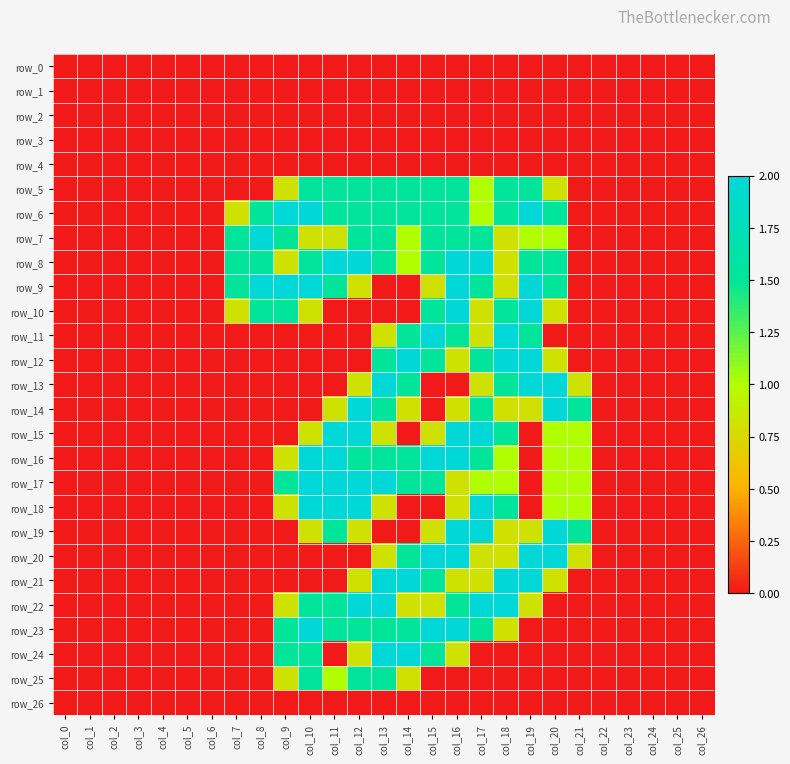

Reading right to left, list all the values displayed in this chart.

row_0: col_26=0.0	col_25=0.0	col_24=0.0	col_23=0.0	col_22=0.0	col_21=0.0	col_20=0.0	col_19=0.0	col_18=0.0	col_17=0.0	col_16=0.0	col_15=0.0	col_14=0.0	col_13=0.0	col_12=0.0	col_11=0.0	col_10=0.0	col_9=0.0	col_8=0.0	col_7=0.0	col_6=0.0	col_5=0.0	col_4=0.0	col_3=0.0	col_2=0.0	col_1=0.0	col_0=0.0
row_1: col_26=0.0	col_25=0.0	col_24=0.0	col_23=0.0	col_22=0.0	col_21=0.0	col_20=0.0	col_19=0.0	col_18=0.0	col_17=0.0	col_16=0.0	col_15=0.0	col_14=0.0	col_13=0.0	col_12=0.0	col_11=0.0	col_10=0.0	col_9=0.0	col_8=0.0	col_7=0.0	col_6=0.0	col_5=0.0	col_4=0.0	col_3=0.0	col_2=0.0	col_1=0.0	col_0=0.0
row_2: col_26=0.0	col_25=0.0	col_24=0.0	col_23=0.0	col_22=0.0	col_21=0.0	col_20=0.0	col_19=0.0	col_18=0.0	col_17=0.0	col_16=0.0	col_15=0.0	col_14=0.0	col_13=0.0	col_12=0.0	col_11=0.0	col_10=0.0	col_9=0.0	col_8=0.0	col_7=0.0	col_6=0.0	col_5=0.0	col_4=0.0	col_3=0.0	col_2=0.0	col_1=0.0	col_0=0.0
row_3: col_26=0.0	col_25=0.0	col_24=0.0	col_23=0.0	col_22=0.0	col_21=0.0	col_20=0.0	col_19=0.0	col_18=0.0	col_17=0.0	col_16=0.0	col_15=0.0	col_14=0.0	col_13=0.0	col_12=0.0	col_11=0.0	col_10=0.0	col_9=0.0	col_8=0.0	col_7=0.0	col_6=0.0	col_5=0.0	col_4=0.0	col_3=0.0	col_2=0.0	col_1=0.0	col_0=0.0
row_4: col_26=0.0	col_25=0.0	col_24=0.0	col_23=0.0	col_22=0.0	col_21=0.0	col_20=0.0	col_19=0.0	col_18=0.0	col_17=0.0	col_16=0.0	col_15=0.0	col_14=0.0	col_13=0.0	col_12=0.0	col_11=0.0	col_10=0.0	col_9=0.0	col_8=0.0	col_7=0.0	col_6=0.0	col_5=0.0	col_4=0.0	col_3=0.0	col_2=0.0	col_1=0.0	col_0=0.0
row_5: col_26=0.0	col_25=0.0	col_24=0.0	col_23=0.0	col_22=0.0	col_21=0.0	col_20=0.8	col_19=1.5	col_18=1.5	col_17=1.0	col_16=1.5	col_15=1.5	col_14=1.5	col_13=1.5	col_12=1.5	col_11=1.5	col_10=1.5	col_9=0.8	col_8=0.0	col_7=0.0	col_6=0.0	col_5=0.0	col_4=0.0	col_3=0.0	col_2=0.0	col_1=0.0	col_0=0.0
row_6: col_26=0.0	col_25=0.0	col_24=0.0	col_23=0.0	col_22=0.0	col_21=0.0	col_20=1.5	col_19=2.0	col_18=1.5	col_17=1.0	col_16=1.5	col_15=1.5	col_14=1.5	col_13=1.5	col_12=1.5	col_11=1.5	col_10=2.0	col_9=2.0	col_8=1.5	col_7=0.8	col_6=0.0	col_5=0.0	col_4=0.0	col_3=0.0	col_2=0.0	col_1=0.0	col_0=0.0
row_7: col_26=0.0	col_25=0.0	col_24=0.0	col_23=0.0	col_22=0.0	col_21=0.0	col_20=1.0	col_19=1.0	col_18=0.8	col_17=1.5	col_16=1.5	col_15=1.5	col_14=1.0	col_13=1.5	col_12=1.5	col_11=0.8	col_10=0.8	col_9=1.5	col_8=2.0	col_7=1.5	col_6=0.0	col_5=0.0	col_4=0.0	col_3=0.0	col_2=0.0	col_1=0.0	col_0=0.0
row_8: col_26=0.0	col_25=0.0	col_24=0.0	col_23=0.0	col_22=0.0	col_21=0.0	col_20=1.5	col_19=1.5	col_18=0.8	col_17=2.0	col_16=2.0	col_15=1.5	col_14=1.0	col_13=1.5	col_12=2.0	col_11=2.0	col_10=1.5	col_9=0.8	col_8=1.5	col_7=1.5	col_6=0.0	col_5=0.0	col_4=0.0	col_3=0.0	col_2=0.0	col_1=0.0	col_0=0.0
row_9: col_26=0.0	col_25=0.0	col_24=0.0	col_23=0.0	col_22=0.0	col_21=0.0	col_20=1.5	col_19=2.0	col_18=0.8	col_17=1.5	col_16=2.0	col_15=0.8	col_14=0.0	col_13=0.0	col_12=0.8	col_11=1.5	col_10=2.0	col_9=2.0	col_8=2.0	col_7=1.5	col_6=0.0	col_5=0.0	col_4=0.0	col_3=0.0	col_2=0.0	col_1=0.0	col_0=0.0
row_10: col_26=0.0	col_25=0.0	col_24=0.0	col_23=0.0	col_22=0.0	col_21=0.0	col_20=0.8	col_19=2.0	col_18=1.5	col_17=0.8	col_16=2.0	col_15=1.5	col_14=0.0	col_13=0.0	col_12=0.0	col_11=0.0	col_10=0.8	col_9=1.5	col_8=1.5	col_7=0.8	col_6=0.0	col_5=0.0	col_4=0.0	col_3=0.0	col_2=0.0	col_1=0.0	col_0=0.0
row_11: col_26=0.0	col_25=0.0	col_24=0.0	col_23=0.0	col_22=0.0	col_21=0.0	col_20=0.0	col_19=1.5	col_18=2.0	col_17=0.8	col_16=1.5	col_15=2.0	col_14=1.5	col_13=0.8	col_12=0.0	col_11=0.0	col_10=0.0	col_9=0.0	col_8=0.0	col_7=0.0	col_6=0.0	col_5=0.0	col_4=0.0	col_3=0.0	col_2=0.0	col_1=0.0	col_0=0.0
row_12: col_26=0.0	col_25=0.0	col_24=0.0	col_23=0.0	col_22=0.0	col_21=0.0	col_20=0.8	col_19=2.0	col_18=2.0	col_17=1.5	col_16=0.8	col_15=1.5	col_14=2.0	col_13=1.5	col_12=0.0	col_11=0.0	col_10=0.0	col_9=0.0	col_8=0.0	col_7=0.0	col_6=0.0	col_5=0.0	col_4=0.0	col_3=0.0	col_2=0.0	col_1=0.0	col_0=0.0
row_13: col_26=0.0	col_25=0.0	col_24=0.0	col_23=0.0	col_22=0.0	col_21=0.8	col_20=2.0	col_19=2.0	col_18=1.5	col_17=0.8	col_16=0.0	col_15=0.0	col_14=1.5	col_13=2.0	col_12=0.8	col_11=0.0	col_10=0.0	col_9=0.0	col_8=0.0	col_7=0.0	col_6=0.0	col_5=0.0	col_4=0.0	col_3=0.0	col_2=0.0	col_1=0.0	col_0=0.0
row_14: col_26=0.0	col_25=0.0	col_24=0.0	col_23=0.0	col_22=0.0	col_21=1.5	col_20=2.0	col_19=0.8	col_18=0.8	col_17=1.5	col_16=0.8	col_15=0.0	col_14=0.8	col_13=1.5	col_12=2.0	col_11=0.8	col_10=0.0	col_9=0.0	col_8=0.0	col_7=0.0	col_6=0.0	col_5=0.0	col_4=0.0	col_3=0.0	col_2=0.0	col_1=0.0	col_0=0.0
row_15: col_26=0.0	col_25=0.0	col_24=0.0	col_23=0.0	col_22=0.0	col_21=1.0	col_20=1.0	col_19=0.0	col_18=1.5	col_17=2.0	col_16=2.0	col_15=0.8	col_14=0.0	col_13=0.8	col_12=2.0	col_11=2.0	col_10=0.8	col_9=0.0	col_8=0.0	col_7=0.0	col_6=0.0	col_5=0.0	col_4=0.0	col_3=0.0	col_2=0.0	col_1=0.0	col_0=0.0
row_16: col_26=0.0	col_25=0.0	col_24=0.0	col_23=0.0	col_22=0.0	col_21=1.0	col_20=1.0	col_19=0.0	col_18=1.0	col_17=1.5	col_16=2.0	col_15=2.0	col_14=1.5	col_13=1.5	col_12=1.5	col_11=2.0	col_10=2.0	col_9=0.8	col_8=0.0	col_7=0.0	col_6=0.0	col_5=0.0	col_4=0.0	col_3=0.0	col_2=0.0	col_1=0.0	col_0=0.0
row_17: col_26=0.0	col_25=0.0	col_24=0.0	col_23=0.0	col_22=0.0	col_21=1.0	col_20=1.0	col_19=0.0	col_18=1.0	col_17=1.0	col_16=0.8	col_15=1.5	col_14=1.5	col_13=2.0	col_12=2.0	col_11=2.0	col_10=2.0	col_9=1.5	col_8=0.0	col_7=0.0	col_6=0.0	col_5=0.0	col_4=0.0	col_3=0.0	col_2=0.0	col_1=0.0	col_0=0.0
row_18: col_26=0.0	col_25=0.0	col_24=0.0	col_23=0.0	col_22=0.0	col_21=1.0	col_20=1.0	col_19=0.0	col_18=1.5	col_17=2.0	col_16=0.8	col_15=0.0	col_14=0.0	col_13=0.8	col_12=2.0	col_11=2.0	col_10=2.0	col_9=0.8	col_8=0.0	col_7=0.0	col_6=0.0	col_5=0.0	col_4=0.0	col_3=0.0	col_2=0.0	col_1=0.0	col_0=0.0
row_19: col_26=0.0	col_25=0.0	col_24=0.0	col_23=0.0	col_22=0.0	col_21=1.5	col_20=2.0	col_19=0.8	col_18=0.8	col_17=2.0	col_16=2.0	col_15=0.8	col_14=0.0	col_13=0.0	col_12=0.8	col_11=1.5	col_10=0.8	col_9=0.0	col_8=0.0	col_7=0.0	col_6=0.0	col_5=0.0	col_4=0.0	col_3=0.0	col_2=0.0	col_1=0.0	col_0=0.0
row_20: col_26=0.0	col_25=0.0	col_24=0.0	col_23=0.0	col_22=0.0	col_21=0.8	col_20=2.0	col_19=2.0	col_18=0.8	col_17=0.8	col_16=2.0	col_15=2.0	col_14=1.5	col_13=0.8	col_12=0.0	col_11=0.0	col_10=0.0	col_9=0.0	col_8=0.0	col_7=0.0	col_6=0.0	col_5=0.0	col_4=0.0	col_3=0.0	col_2=0.0	col_1=0.0	col_0=0.0
row_21: col_26=0.0	col_25=0.0	col_24=0.0	col_23=0.0	col_22=0.0	col_21=0.0	col_20=0.8	col_19=2.0	col_18=2.0	col_17=0.8	col_16=0.8	col_15=1.5	col_14=2.0	col_13=2.0	col_12=0.8	col_11=0.0	col_10=0.0	col_9=0.0	col_8=0.0	col_7=0.0	col_6=0.0	col_5=0.0	col_4=0.0	col_3=0.0	col_2=0.0	col_1=0.0	col_0=0.0
row_22: col_26=0.0	col_25=0.0	col_24=0.0	col_23=0.0	col_22=0.0	col_21=0.0	col_20=0.0	col_19=0.8	col_18=2.0	col_17=2.0	col_16=1.5	col_15=0.8	col_14=0.8	col_13=2.0	col_12=2.0	col_11=1.5	col_10=1.5	col_9=0.8	col_8=0.0	col_7=0.0	col_6=0.0	col_5=0.0	col_4=0.0	col_3=0.0	col_2=0.0	col_1=0.0	col_0=0.0
row_23: col_26=0.0	col_25=0.0	col_24=0.0	col_23=0.0	col_22=0.0	col_21=0.0	col_20=0.0	col_19=0.0	col_18=0.8	col_17=1.5	col_16=2.0	col_15=2.0	col_14=1.5	col_13=1.5	col_12=1.5	col_11=1.5	col_10=2.0	col_9=1.5	col_8=0.0	col_7=0.0	col_6=0.0	col_5=0.0	col_4=0.0	col_3=0.0	col_2=0.0	col_1=0.0	col_0=0.0
row_24: col_26=0.0	col_25=0.0	col_24=0.0	col_23=0.0	col_22=0.0	col_21=0.0	col_20=0.0	col_19=0.0	col_18=0.0	col_17=0.0	col_16=0.8	col_15=1.5	col_14=2.0	col_13=2.0	col_12=0.8	col_11=0.0	col_10=1.5	col_9=1.5	col_8=0.0	col_7=0.0	col_6=0.0	col_5=0.0	col_4=0.0	col_3=0.0	col_2=0.0	col_1=0.0	col_0=0.0
row_25: col_26=0.0	col_25=0.0	col_24=0.0	col_23=0.0	col_22=0.0	col_21=0.0	col_20=0.0	col_19=0.0	col_18=0.0	col_17=0.0	col_16=0.0	col_15=0.0	col_14=0.8	col_13=1.5	col_12=1.5	col_11=1.0	col_10=1.5	col_9=0.8	col_8=0.0	col_7=0.0	col_6=0.0	col_5=0.0	col_4=0.0	col_3=0.0	col_2=0.0	col_1=0.0	col_0=0.0
row_26: col_26=0.0	col_25=0.0	col_24=0.0	col_23=0.0	col_22=0.0	col_21=0.0	col_20=0.0	col_19=0.0	col_18=0.0	col_17=0.0	col_16=0.0	col_15=0.0	col_14=0.0	col_13=0.0	col_12=0.0	col_11=0.0	col_10=0.0	col_9=0.0	col_8=0.0	col_7=0.0	col_6=0.0	col_5=0.0	col_4=0.0	col_3=0.0	col_2=0.0	col_1=0.0	col_0=0.0